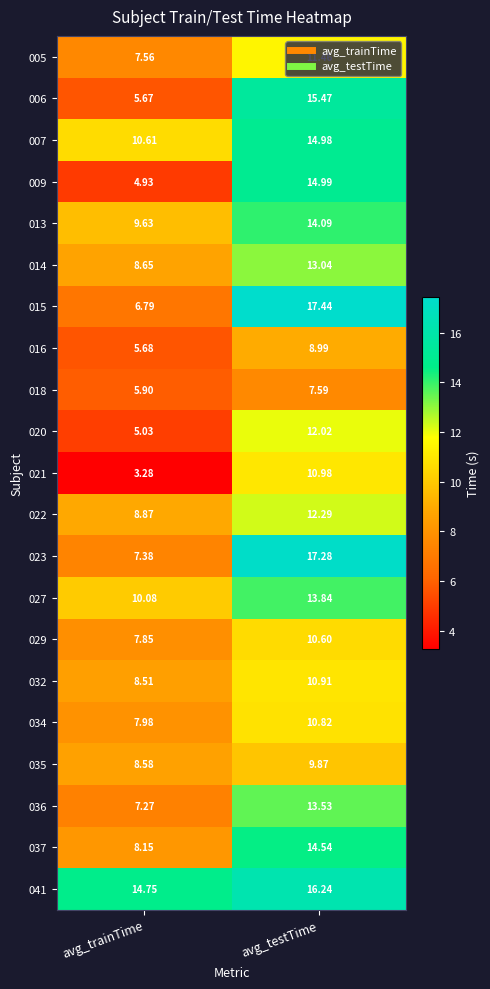

Rank the categories by 036 value from highest to lowest.

avg_testTime, avg_trainTime